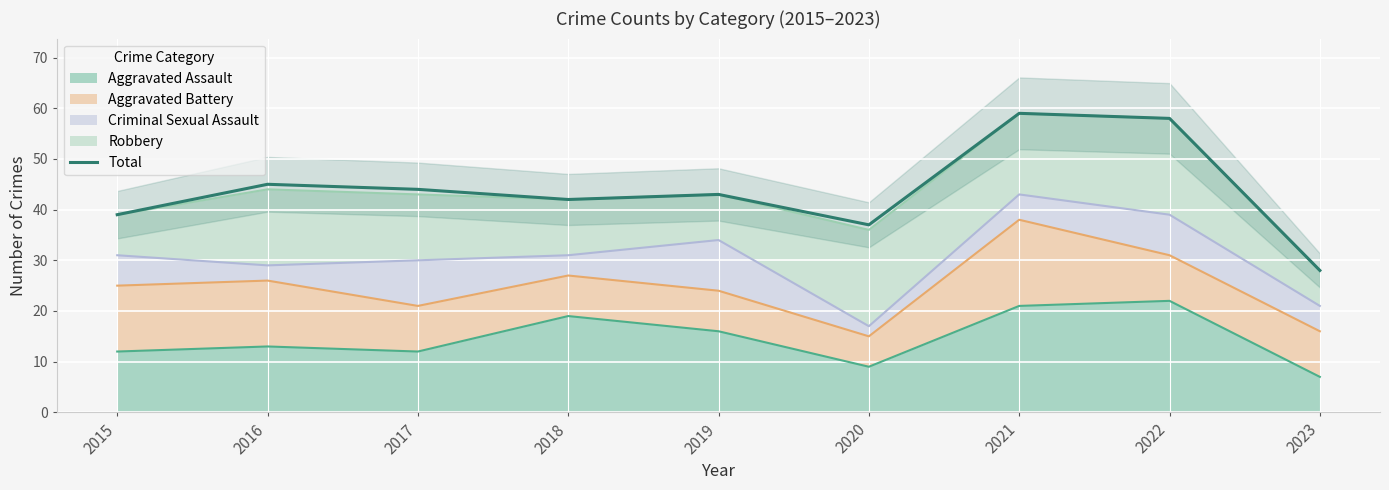

At which label is the value closest to 43?

2019